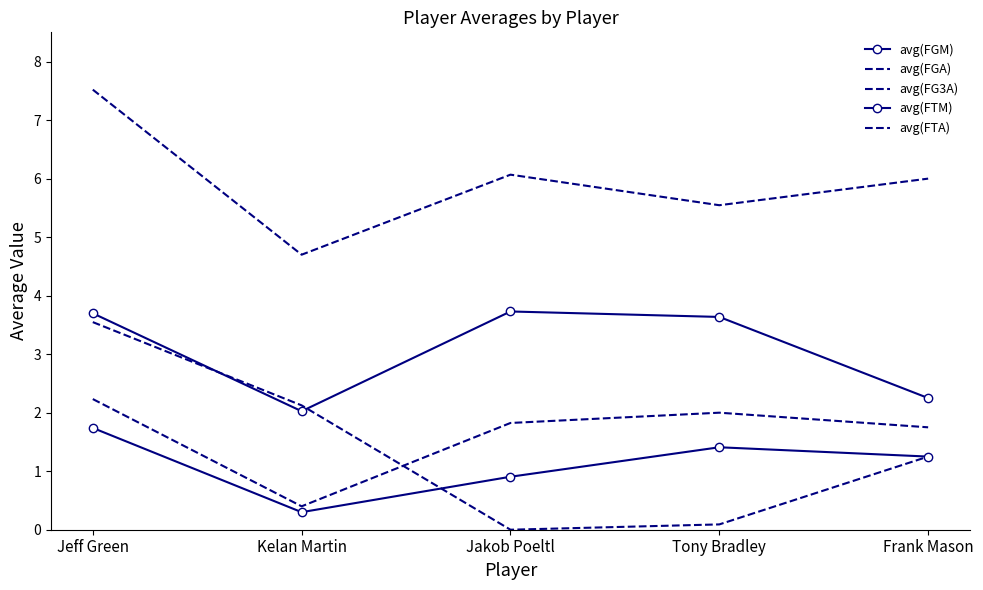

What are all the series names shown in the legend?

avg(FGM), avg(FGA), avg(FG3A), avg(FTM), avg(FTA)